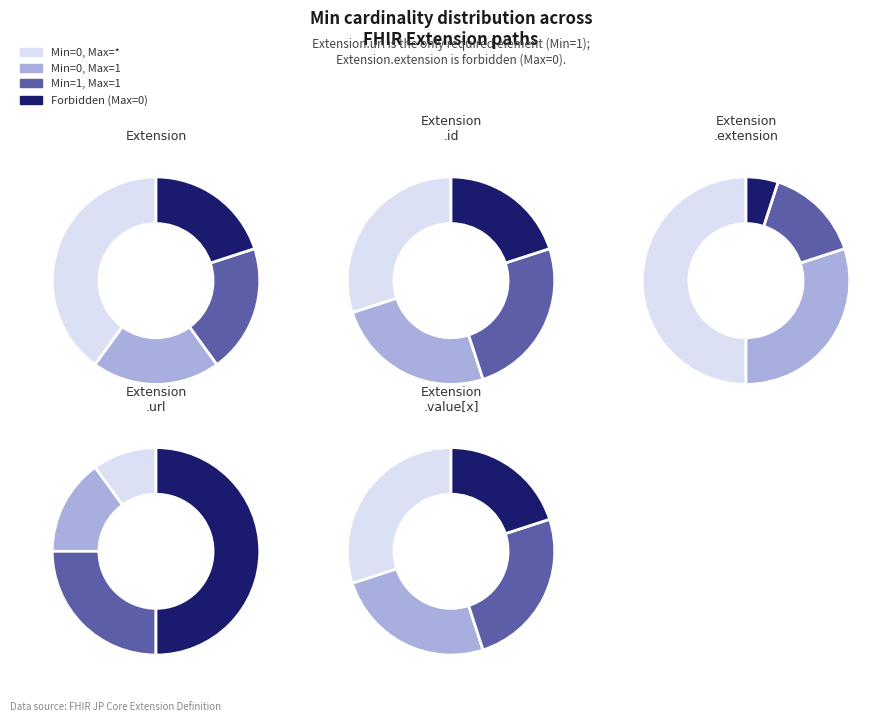

What percentage do Extension.url and Extension.extension together represent?

100.0%